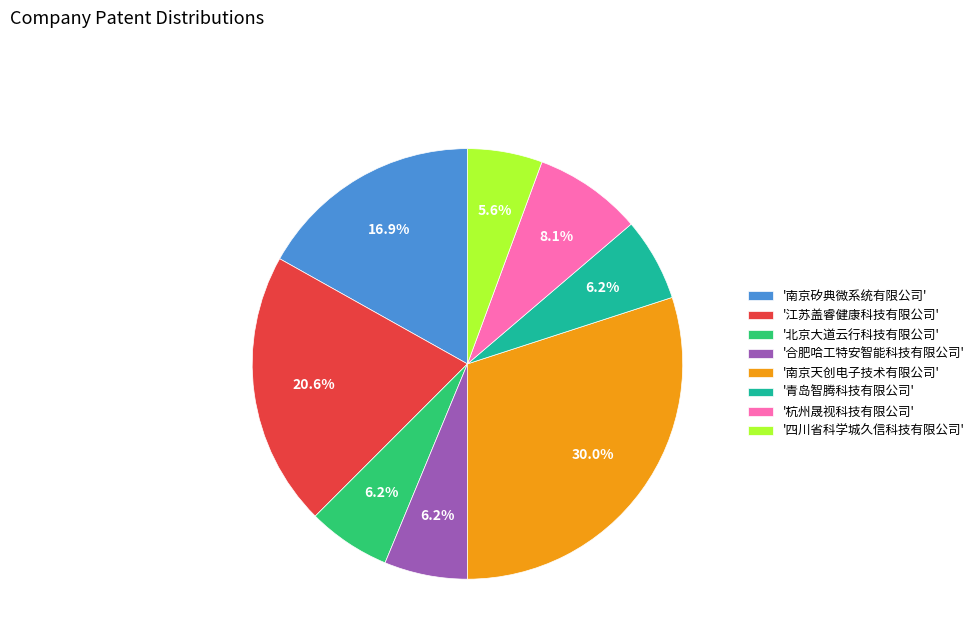

Approximately how many times larger is the value at '江苏盖睿健康科技有限公司' compared to '青岛智腾科技有限公司'?

3.3